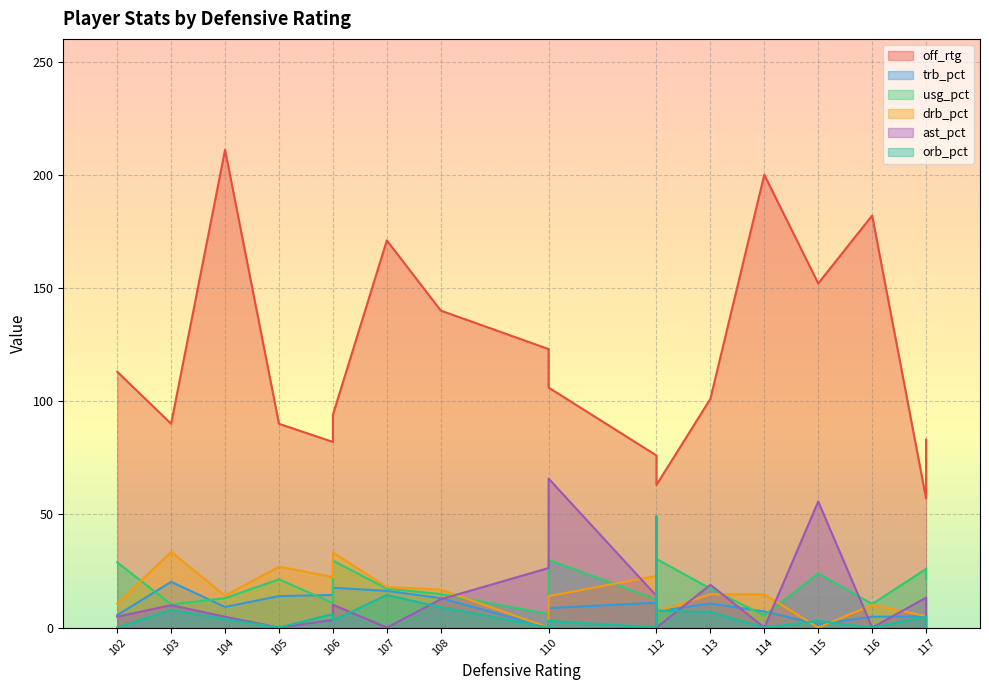

True or false: usg_pct has more than 0 points higher than both neighbors.

True